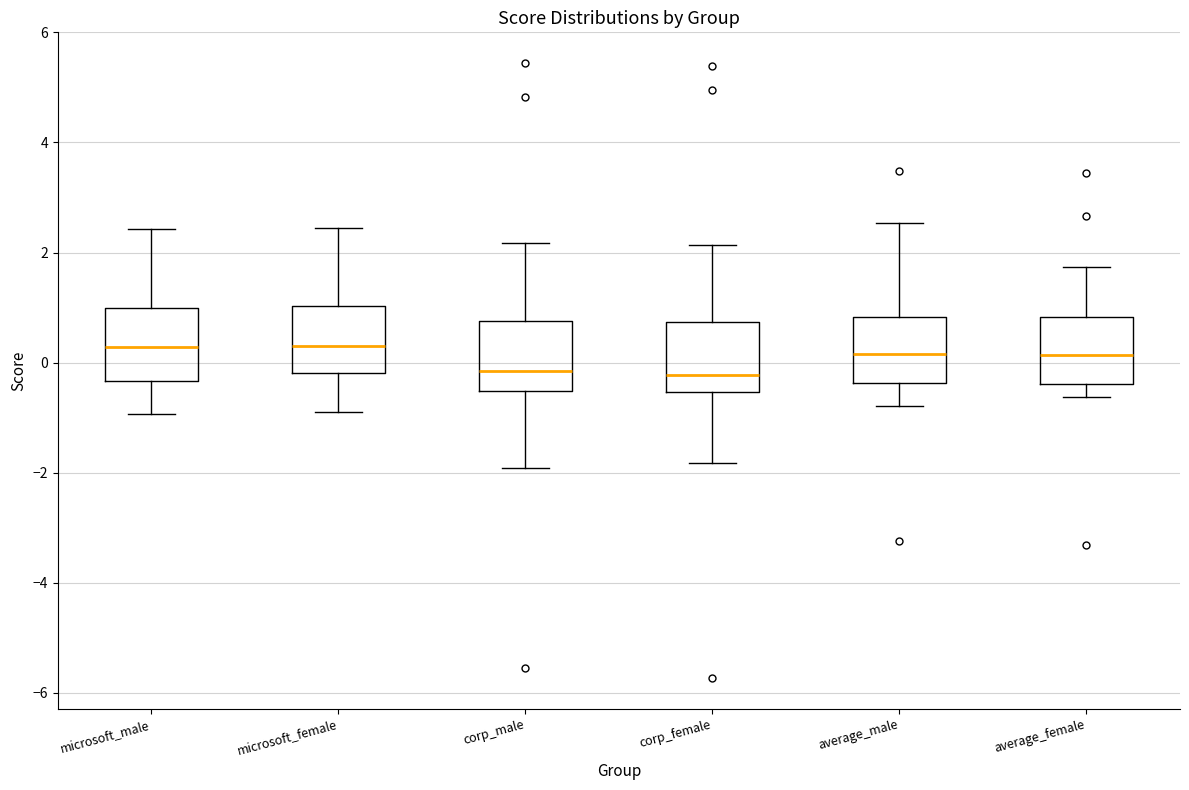

Reading left to right, transcribe this box plot: for each box, give where its median line is, the range the box spans, and where its two whiskers end, as read against the y-axis. The values are not printed on the chart, so give them approximately, as read against the axis.

microsoft_male: median 0.2, box -0.4 to 1.0, whiskers -1.0 to 2.4
microsoft_female: median 0.2, box -0.2 to 1.0, whiskers -0.8 to 2.4
corp_male: median -0.2, box -0.6 to 0.8, whiskers -2.0 to 2.2
corp_female: median -0.2, box -0.6 to 0.8, whiskers -1.8 to 2.2
average_male: median 0.2, box -0.4 to 0.8, whiskers -0.8 to 2.6
average_female: median 0.2, box -0.4 to 0.8, whiskers -0.6 to 1.8